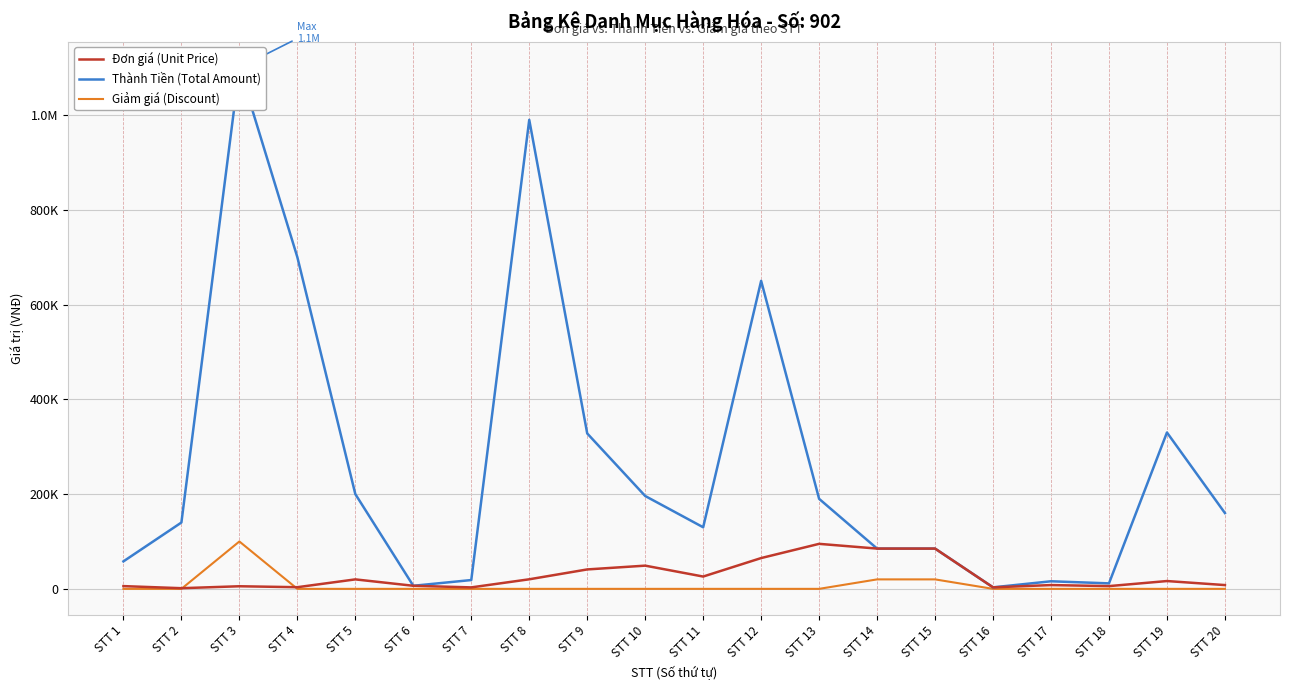

List the labels in order of Thành Tiền (Total Amount) value, smallest first.

STT 16, STT 6, STT 18, STT 17, STT 7, STT 1, STT 14, STT 15, STT 11, STT 2, STT 20, STT 13, STT 10, STT 5, STT 9, STT 19, STT 12, STT 4, STT 8, STT 3